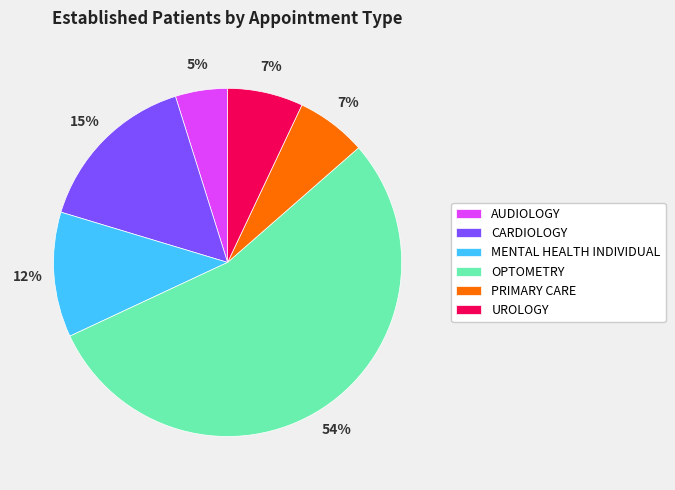

True or false: UROLOGY accounts for 7% of the total.

True